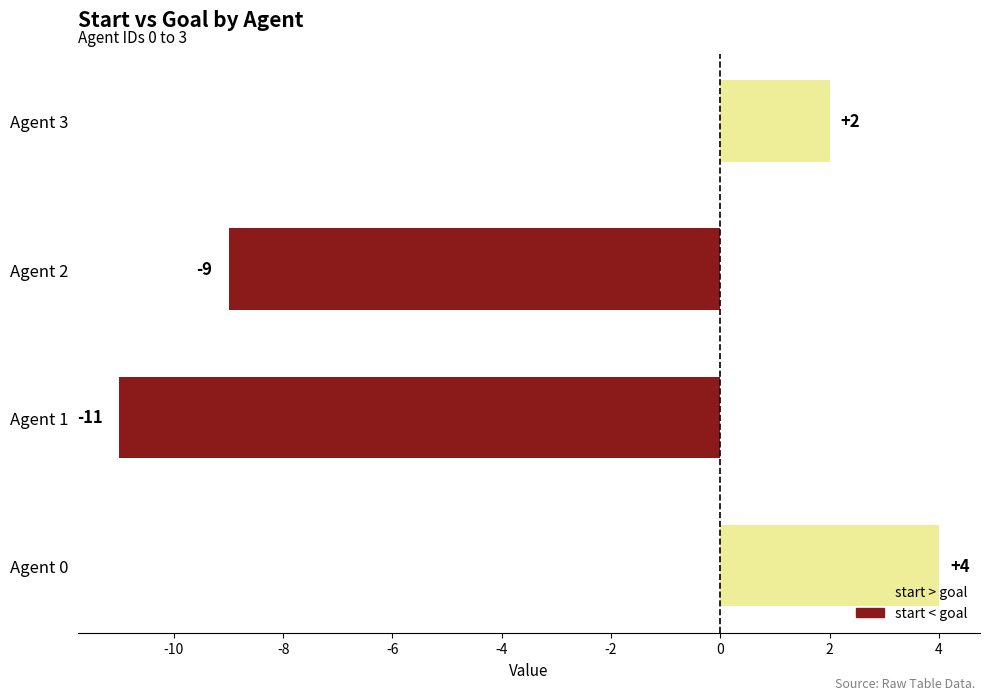

Is it true that the value at Agent 0 is 4?

True